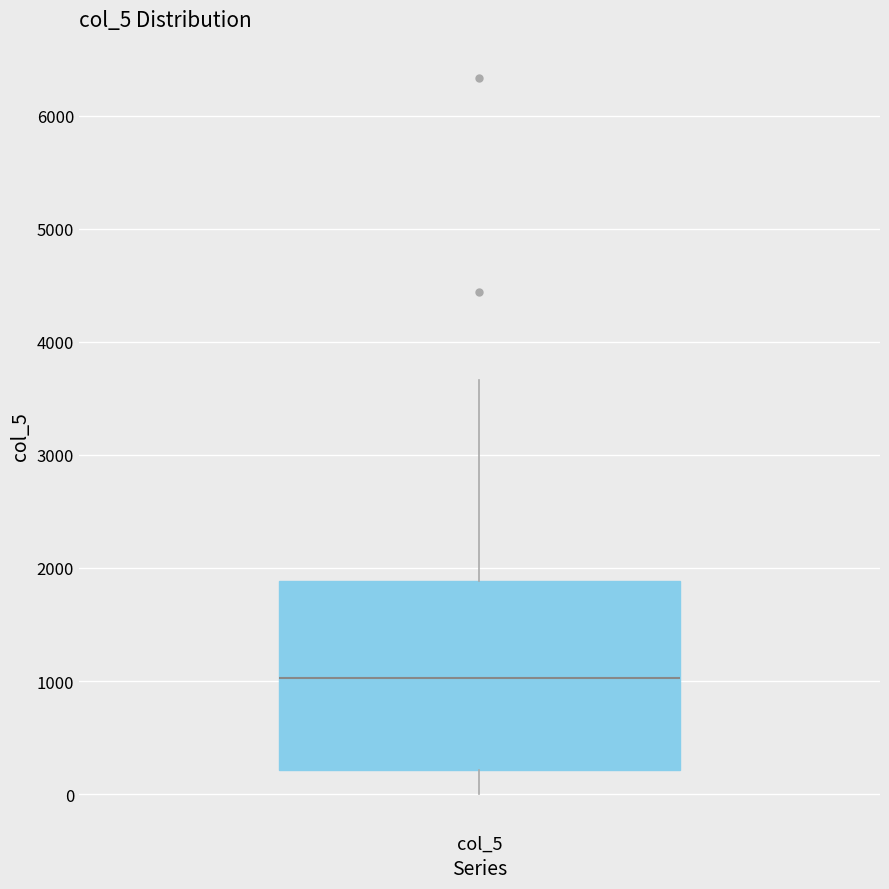

Transcribe this box plot: give where the median line is, the range the box spans, and where the two whiskers end, as read against the y-axis. The values are not printed on the chart, so give them approximately, as read against the axis.

median 1000, box 200 to 1900, whiskers 0 to 3700